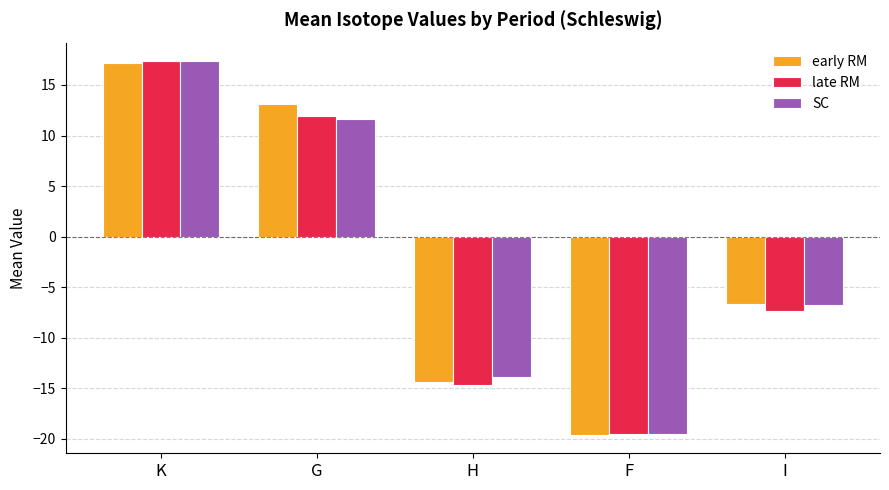

How many negative values does the late RM series have?

3